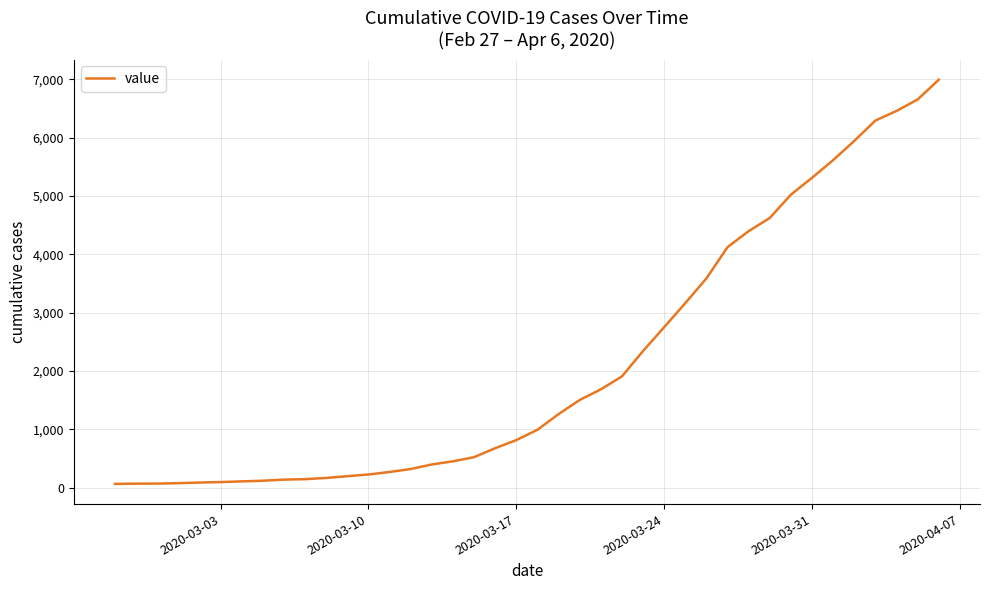

What is the difference between the maximum and minimum values?

6930